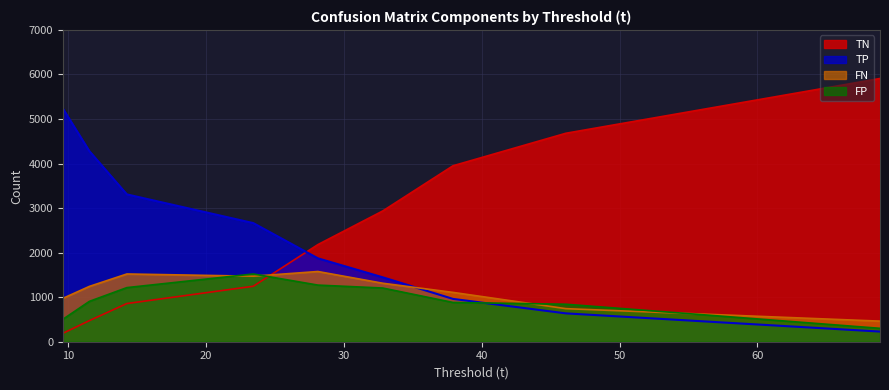

What is the lowest value of the TN series?

189.0